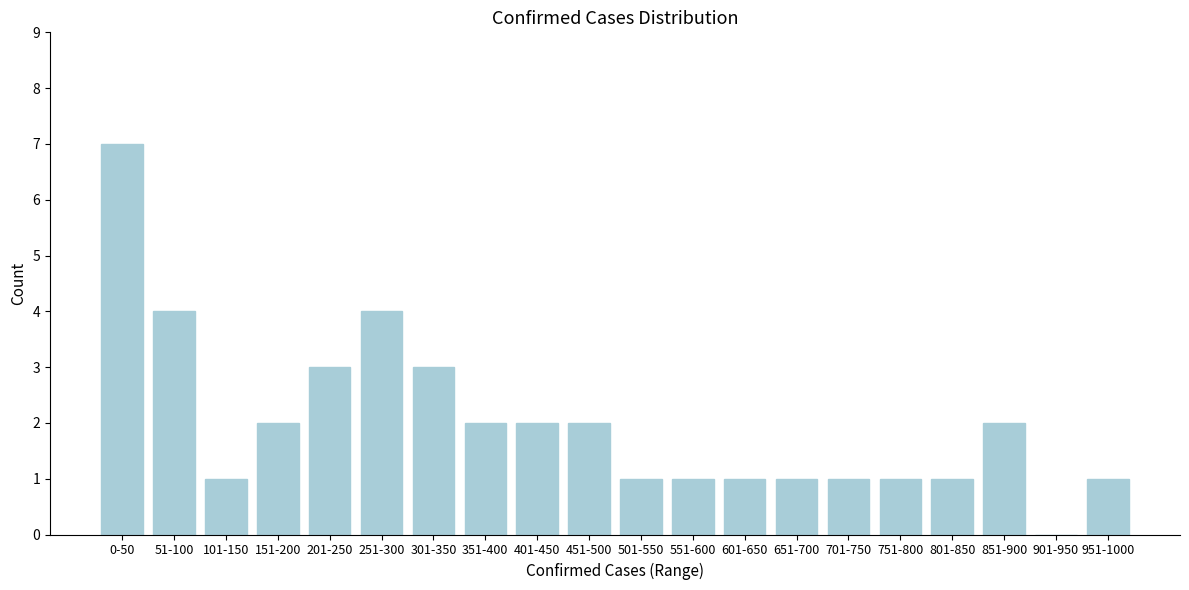

Reading right to left, what are all the values shown in this chart?

951-1000=1	901-950=0	851-900=2	801-850=1	751-800=1	701-750=1	651-700=1	601-650=1	551-600=1	501-550=1	451-500=2	401-450=2	351-400=2	301-350=3	251-300=4	201-250=3	151-200=2	101-150=1	51-100=4	0-50=7